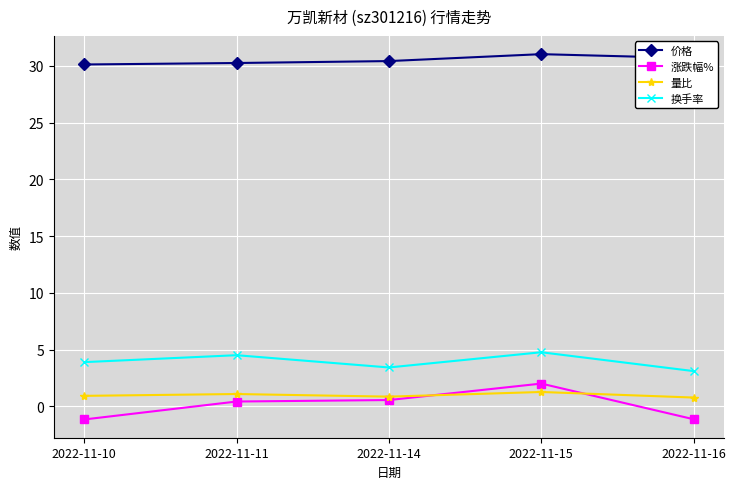

True or false: 换手率 has a value of 6.6 at 2022-11-15.

False